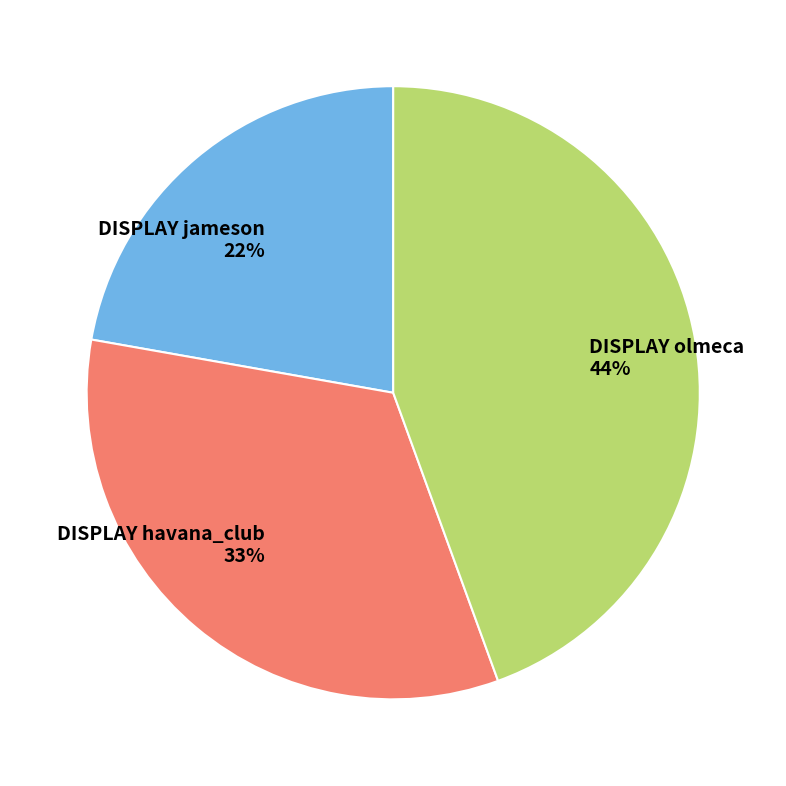

Between DISPLAY olmeca and DISPLAY havana_club, which is larger?

DISPLAY olmeca